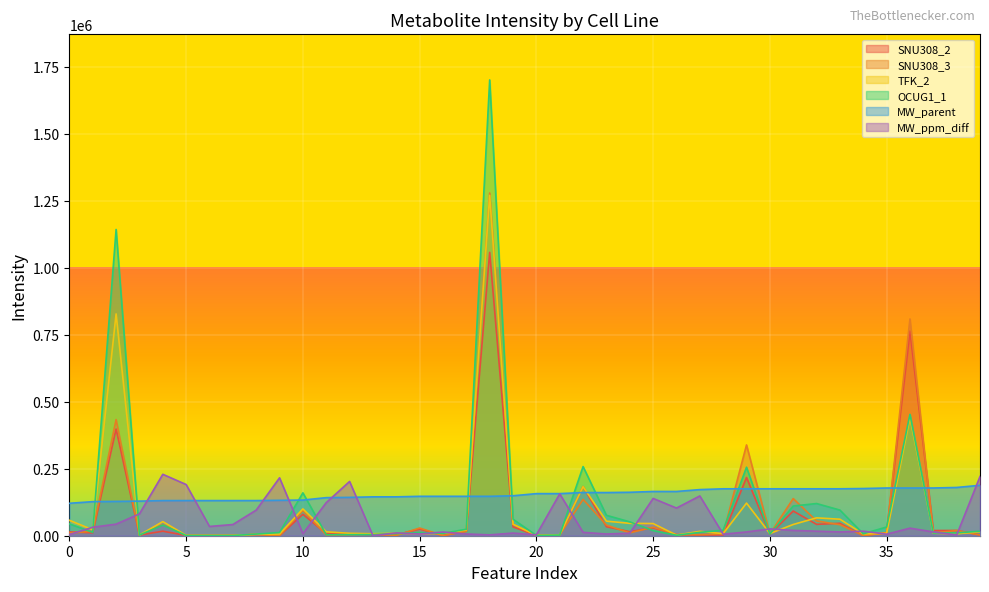

In TFK_2, how many points are higher than both neighbors (excluding endpoints)?

10